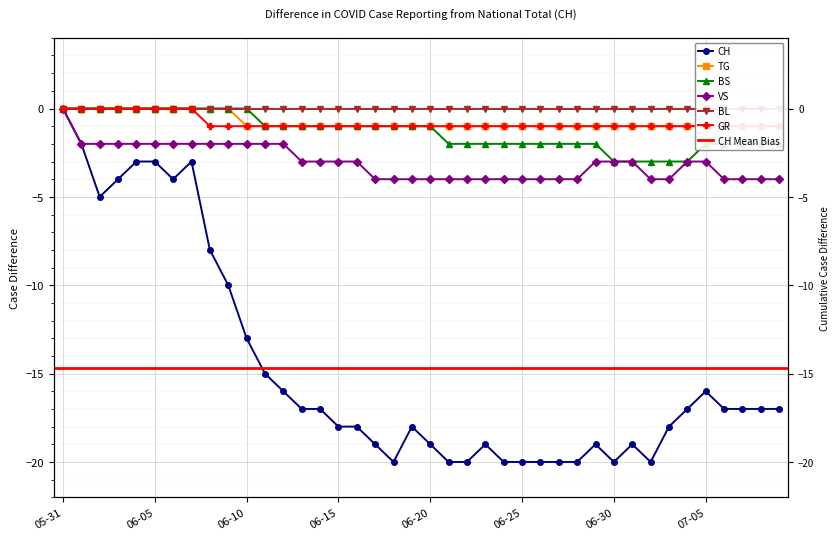

Which series has the largest range (max minus min)?

CH